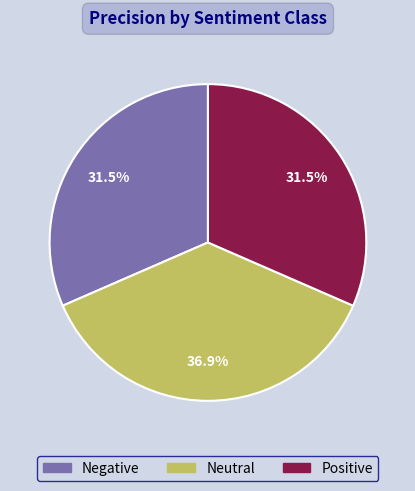

What percentage is the Neutral slice, to the nearest percent?

37%